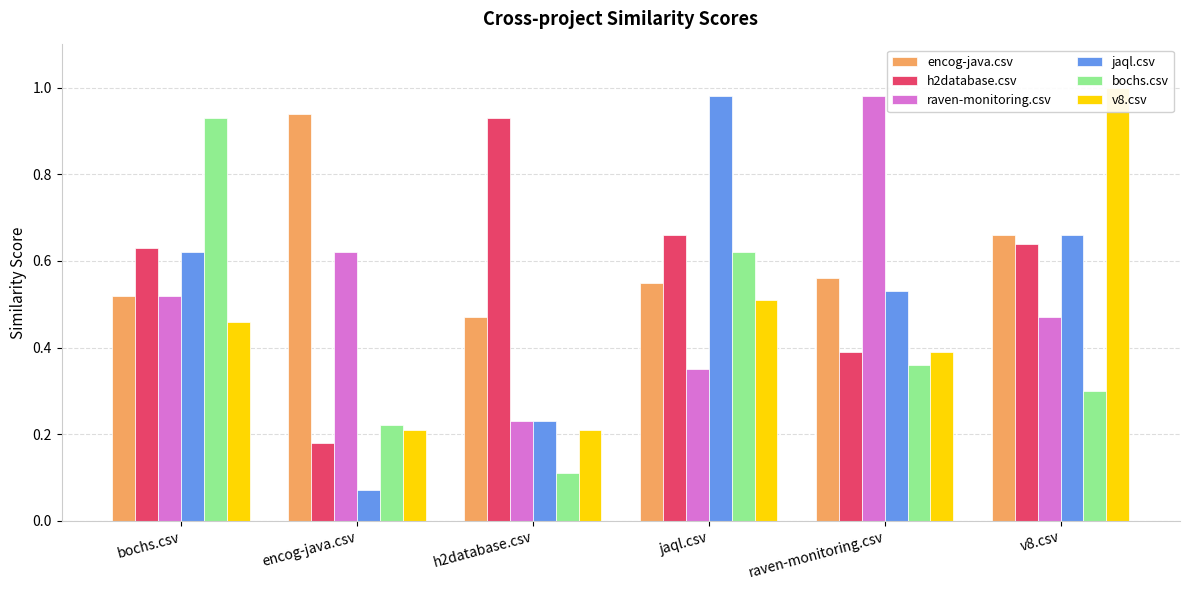

What is the average value of the jaql.csv series?

0.5